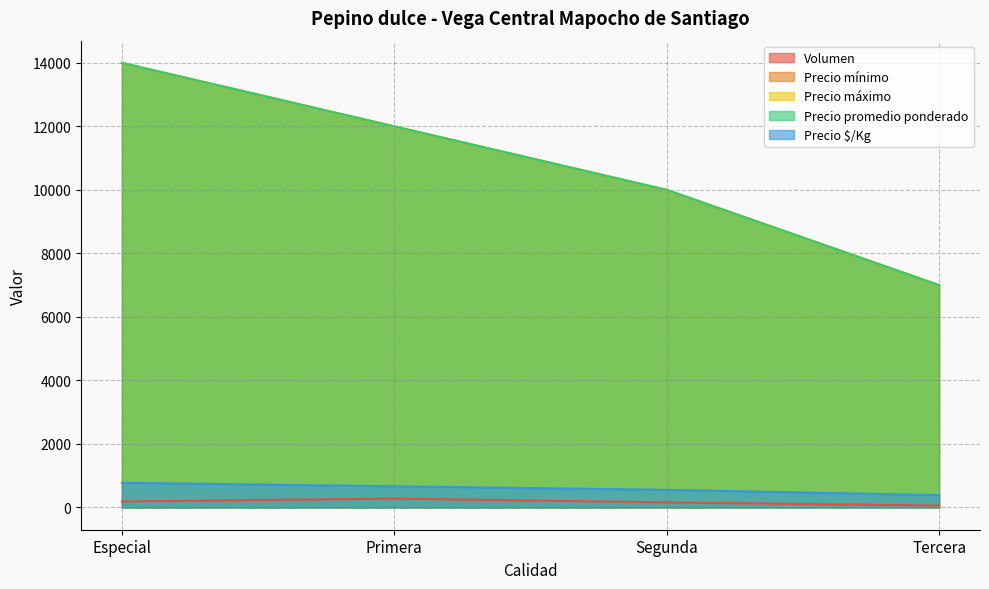

What position from the left is Segunda?

3